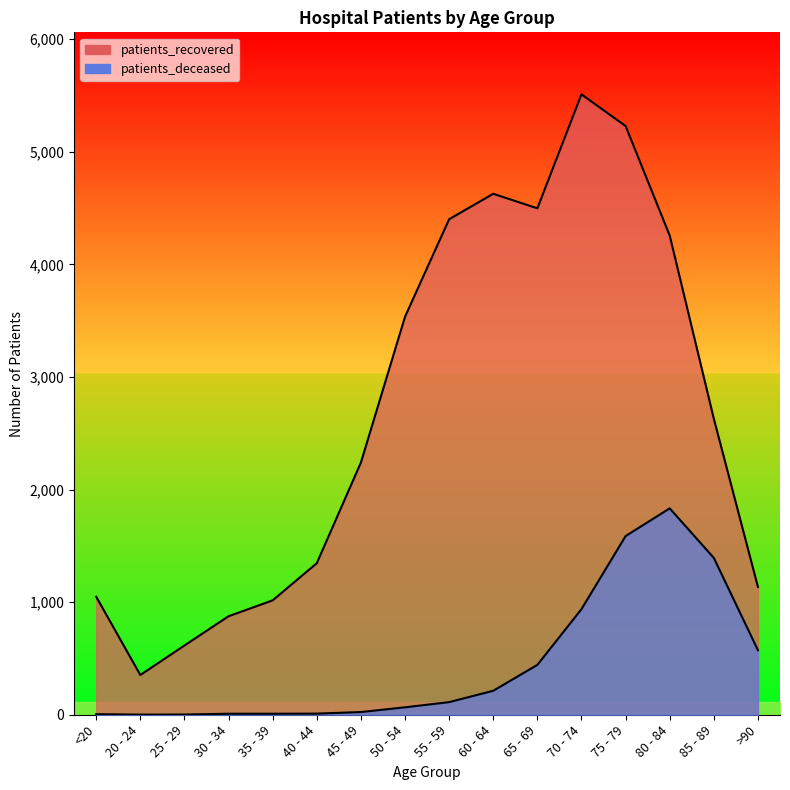

Reading left to right, transcribe all the data shown in this chart.

patients_recovered: 1048	353	615	875	1016	1346	2240	3535	4401	4627	4498	5510	5229	4256	2629	1135
patients_deceased: 5	1	2	9	9	10	24	66	112	213	443	938	1587	1833	1393	573